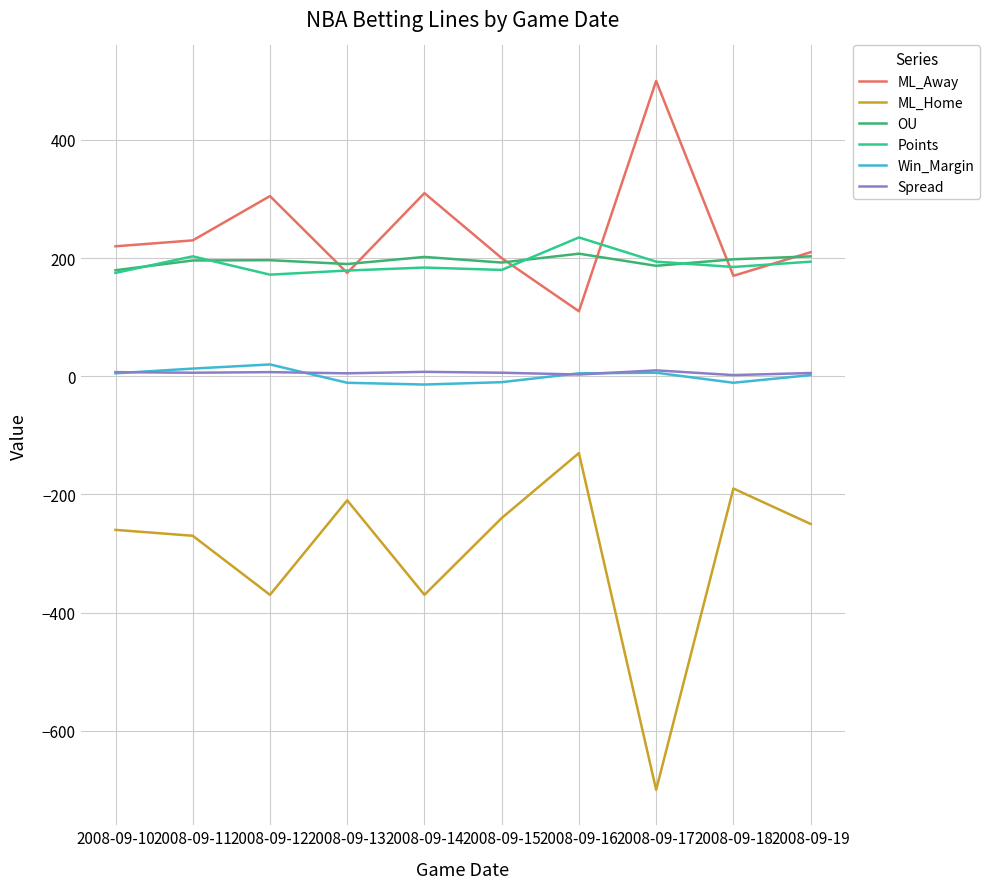

Reading right to left, transcribe all the data shown in this chart.

ML_Away: 210.0	170.0	500.0	110.0	200.0	310.0	175.0	305.0	230.0	220.0
ML_Home: -250.0	-190.0	-700.0	-130.0	-240.0	-370.0	-210.0	-370.0	-270.0	-260.0
OU: 203.0	198.0	187.0	207.5	192.5	202.0	190.0	196.5	196.0	179.5
Points: 194.0	185.0	194.0	235.0	180.0	184.0	179.0	172.0	203.0	175.0
Win_Margin: 2.0	-11.0	6.0	5.0	-10.0	-14.0	-11.0	20.0	13.0	5.0
Spread: 5.5	2.0	10.0	3.0	6.0	7.5	5.0	7.0	6.0	7.0